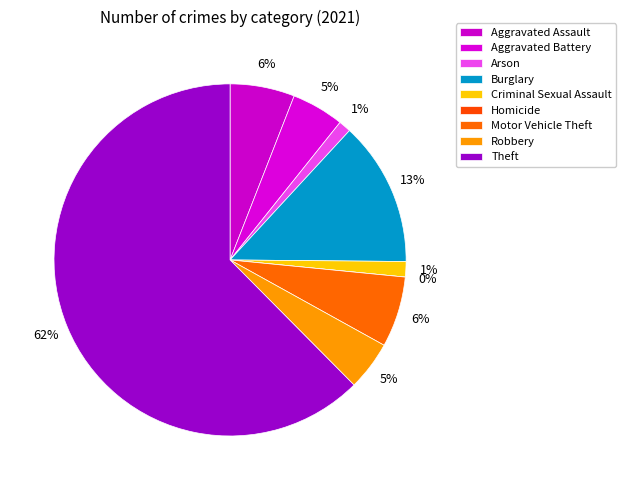

What is the total percentage of Arson and Theft?

63.6%